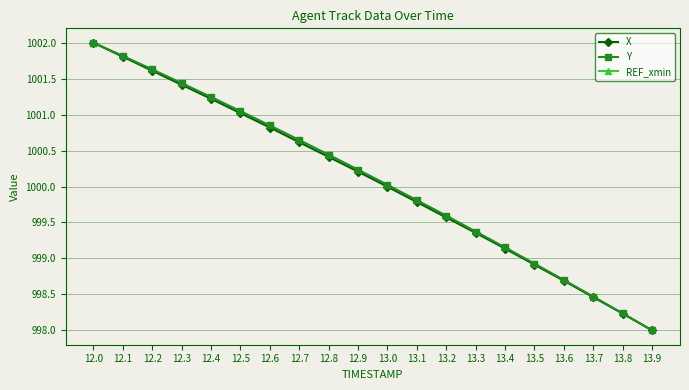

What is the sum of all X values?

20001.3